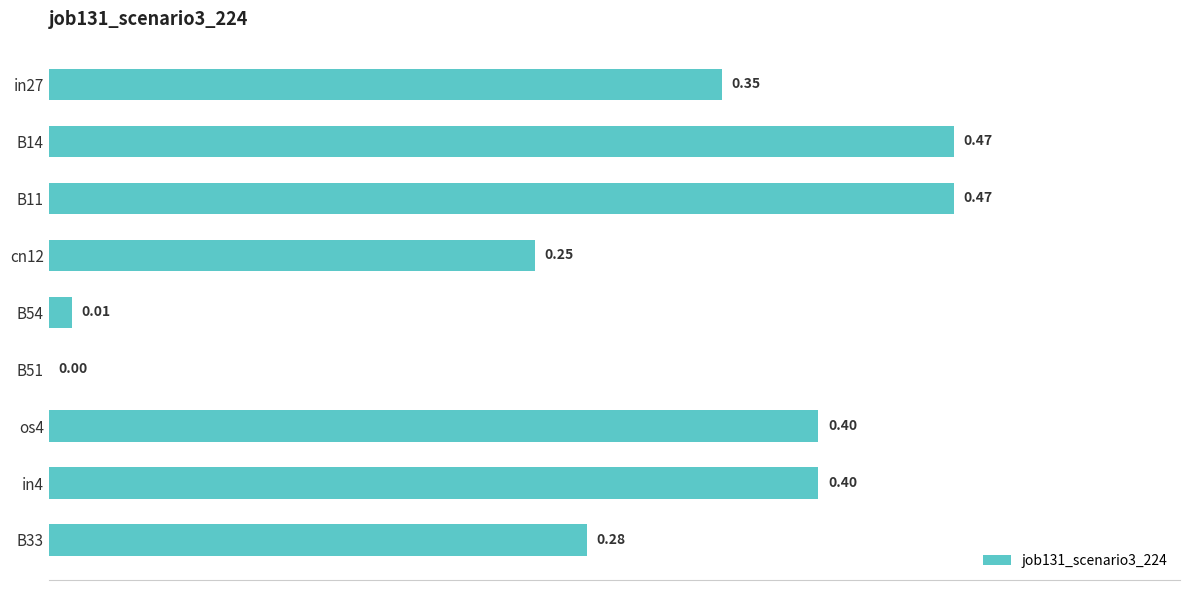

What is the sum of all values?

2.6